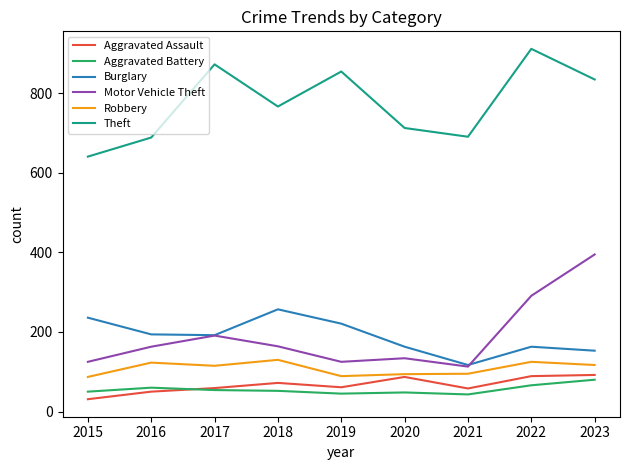

What are all the series names shown in the legend?

Aggravated Assault, Aggravated Battery, Burglary, Motor Vehicle Theft, Robbery, Theft